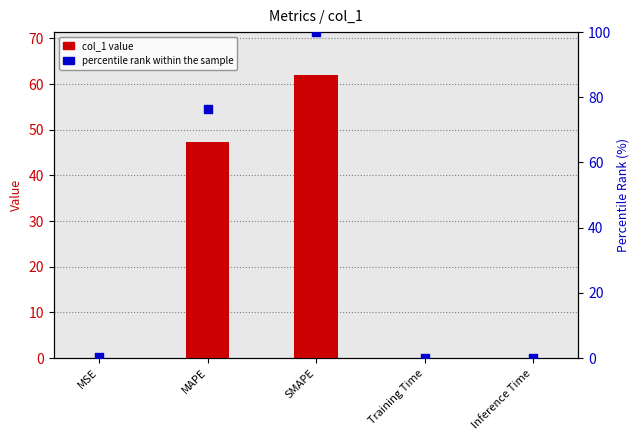

At how many categories does at least one series exceed 7?

2